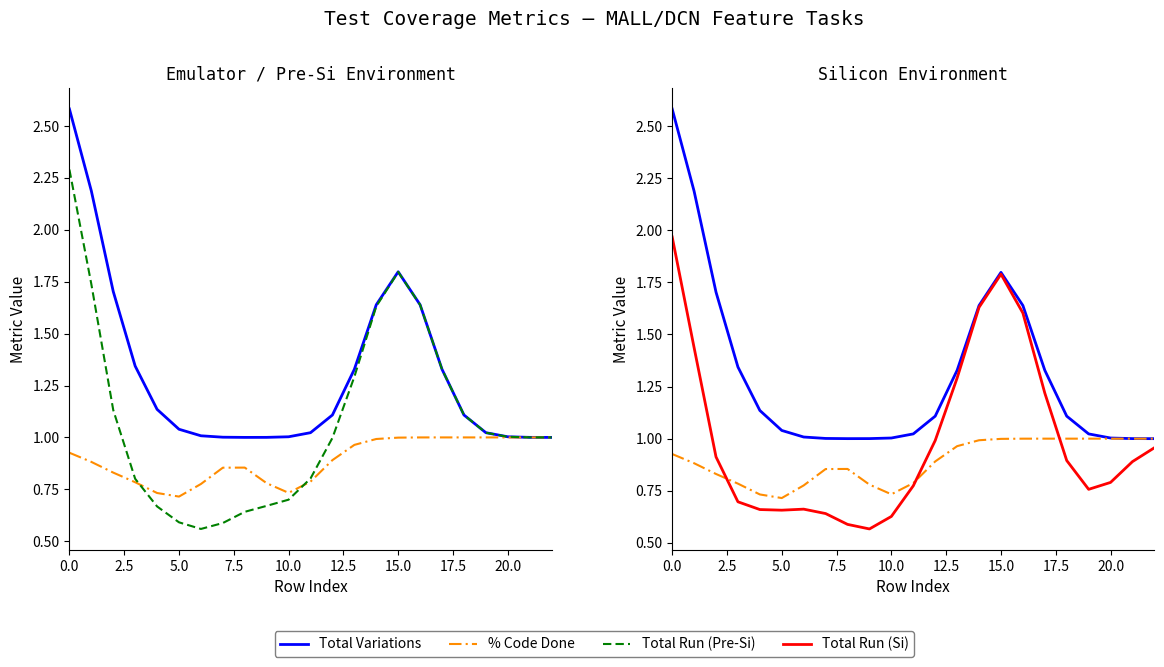

What is the value of the Total Run (Si) point at the 9th from the left?

0.6